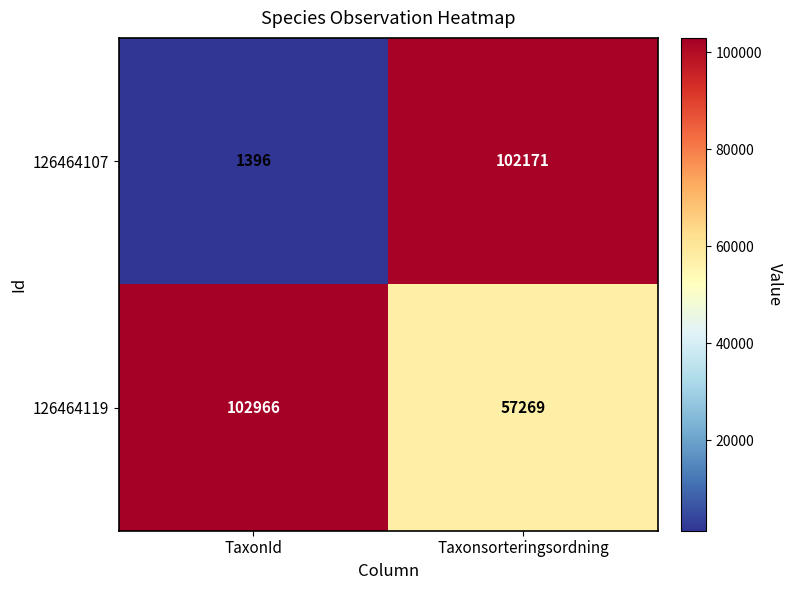

What value does the 126464107 series have at TaxonId, to the nearest 50?

1400